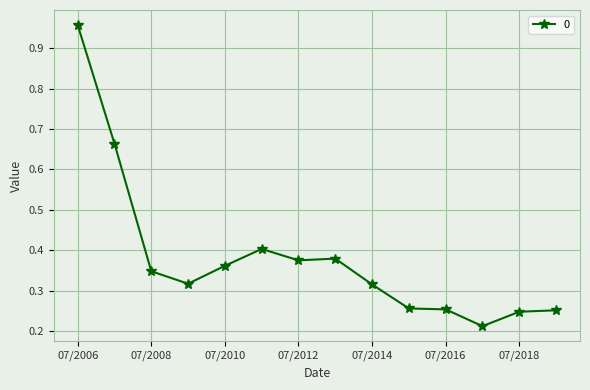

What is the sum of all values?

5.3